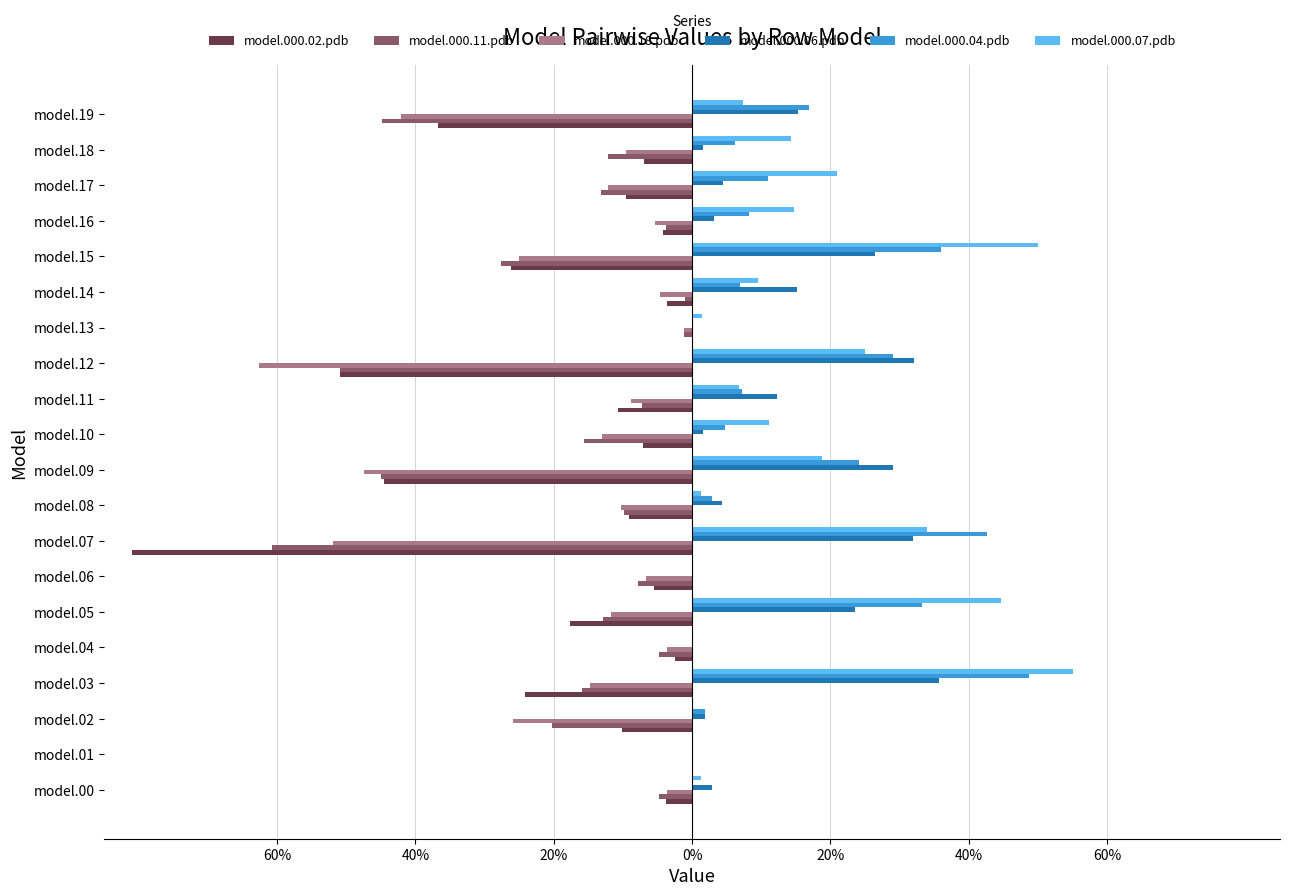

What are all the series names shown in the legend?

model.000.02.pdb, model.000.11.pdb, model.000.18.pdb, model.000.06.pdb, model.000.04.pdb, model.000.07.pdb